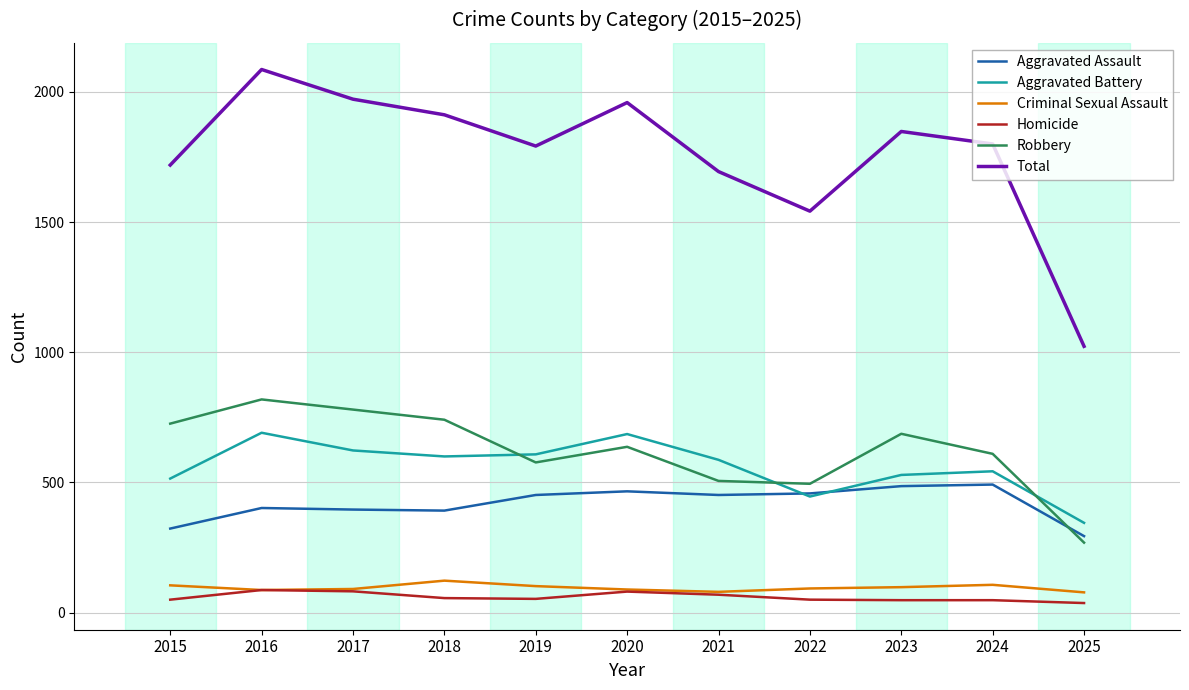

Is the value of Aggravated Battery at 2020 greater than the value of Total at 2024?

No